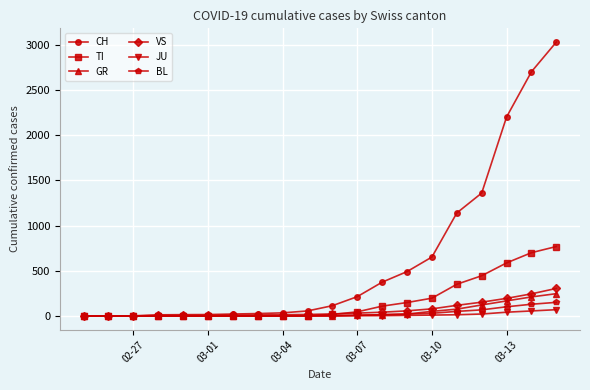

How many distinct data groups are displayed?

6